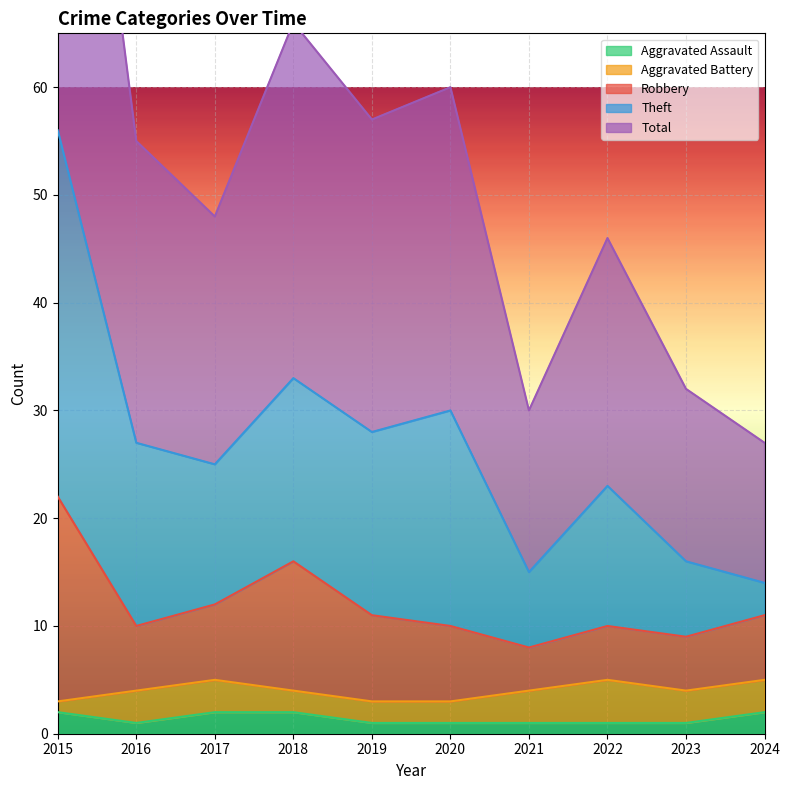

At how many categories does at least one series exceed 55?

4